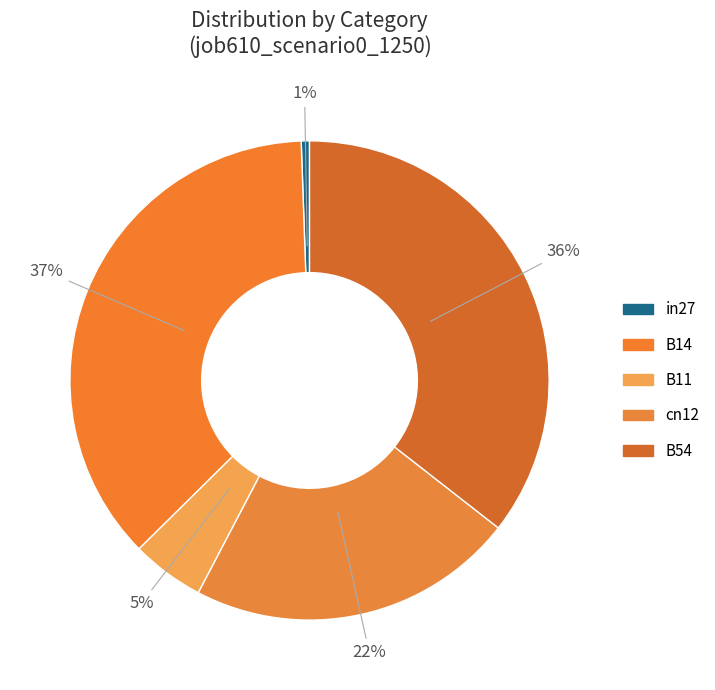

How many segments does this pie chart have?

5